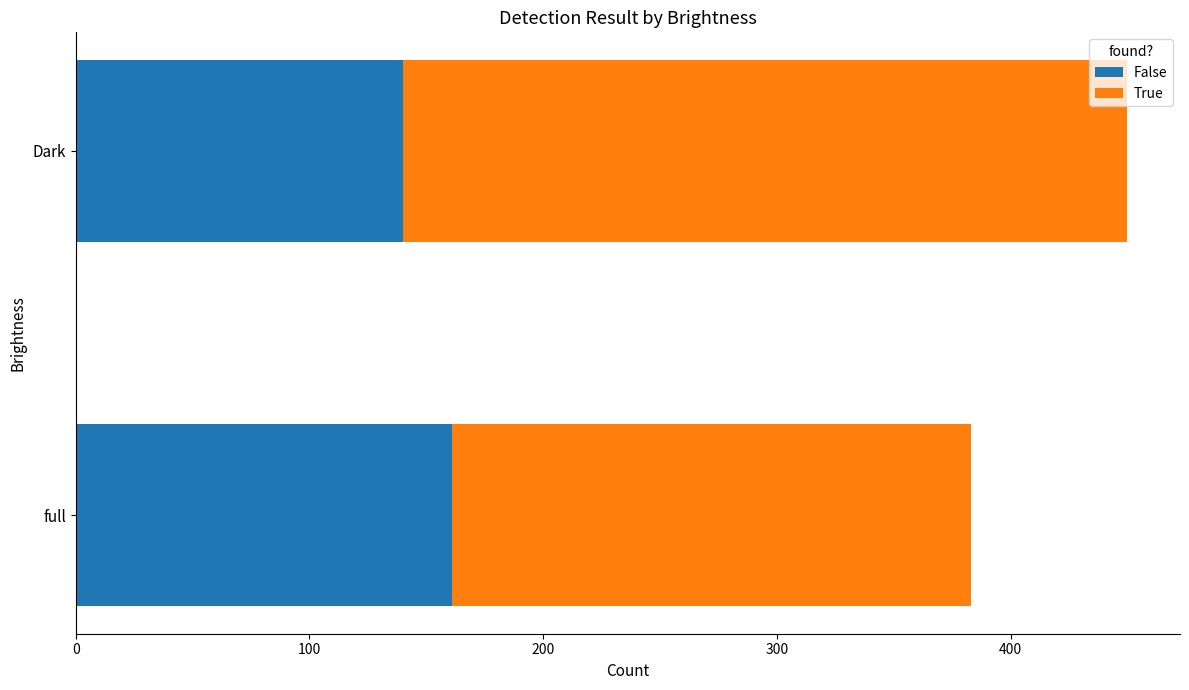

Is it true that False equals 257 at full?

False